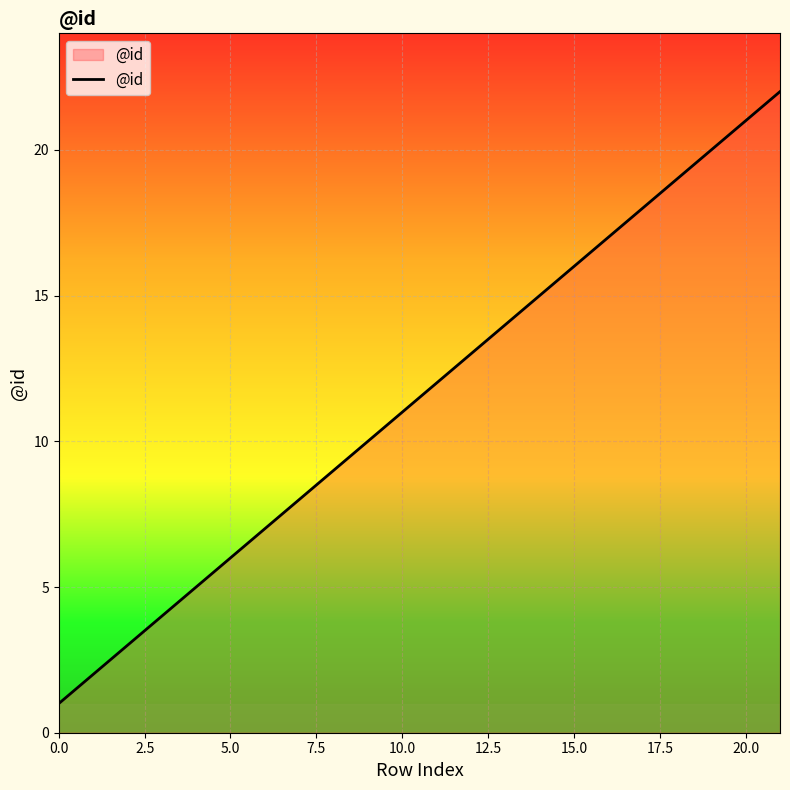

What is the difference between the maximum and minimum values?

21